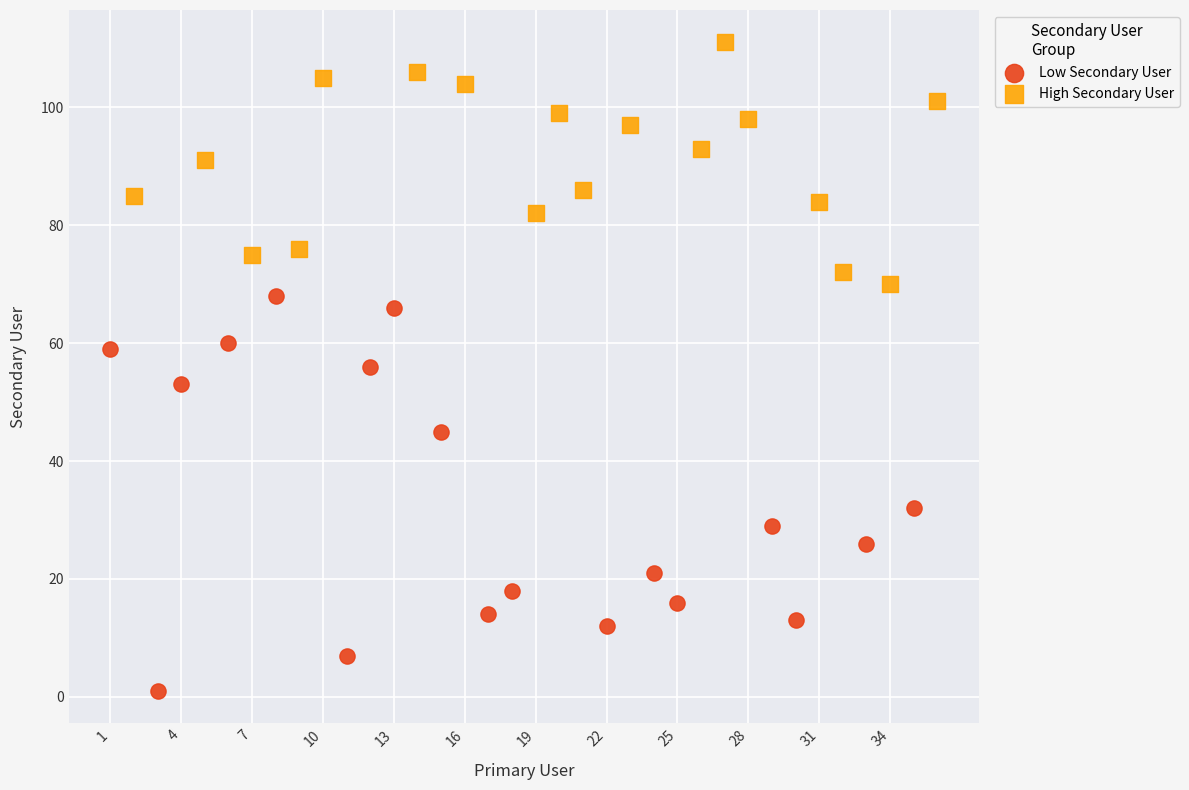

Which series reaches the maximum Y coordinate?

High Secondary User